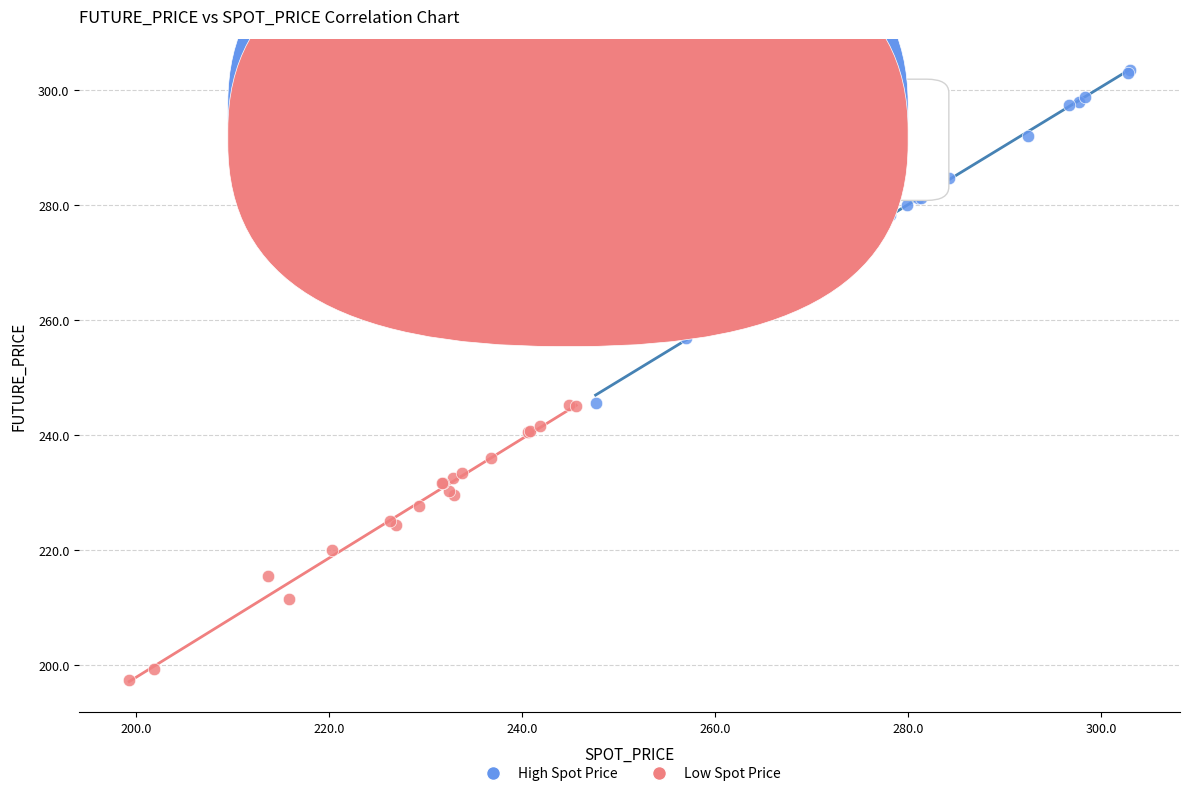

Which series reaches the minimum Y coordinate?

Low Spot Price